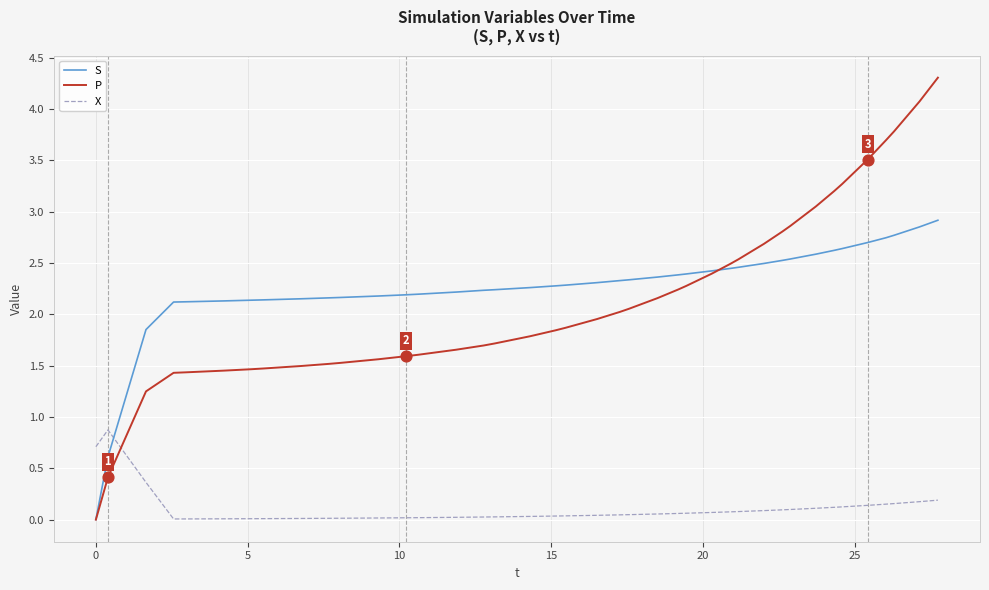

Which series has the largest total across all categories?

S